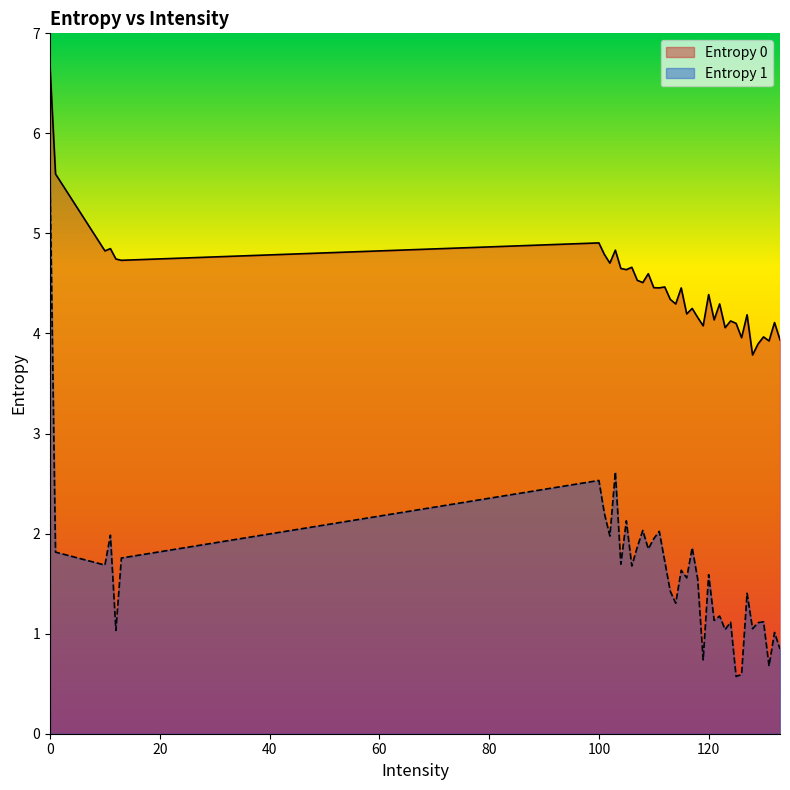

How many distinct data groups are displayed?

2